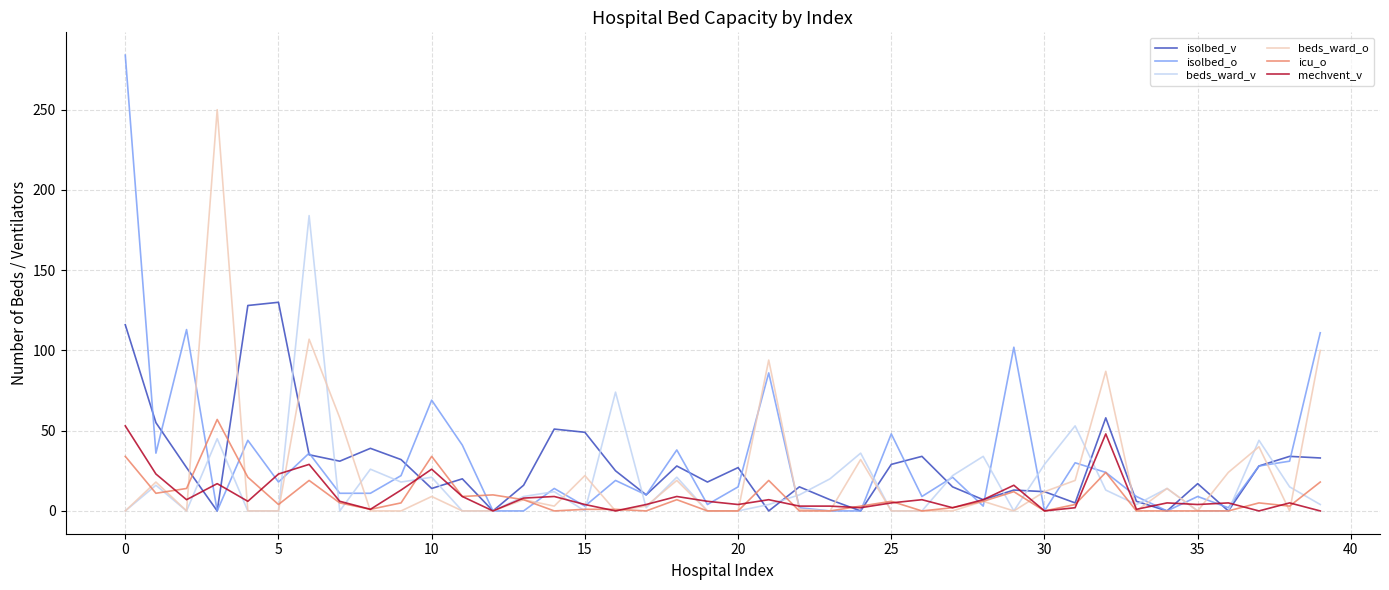

Which series has the widest spread of values?

isolbed_o